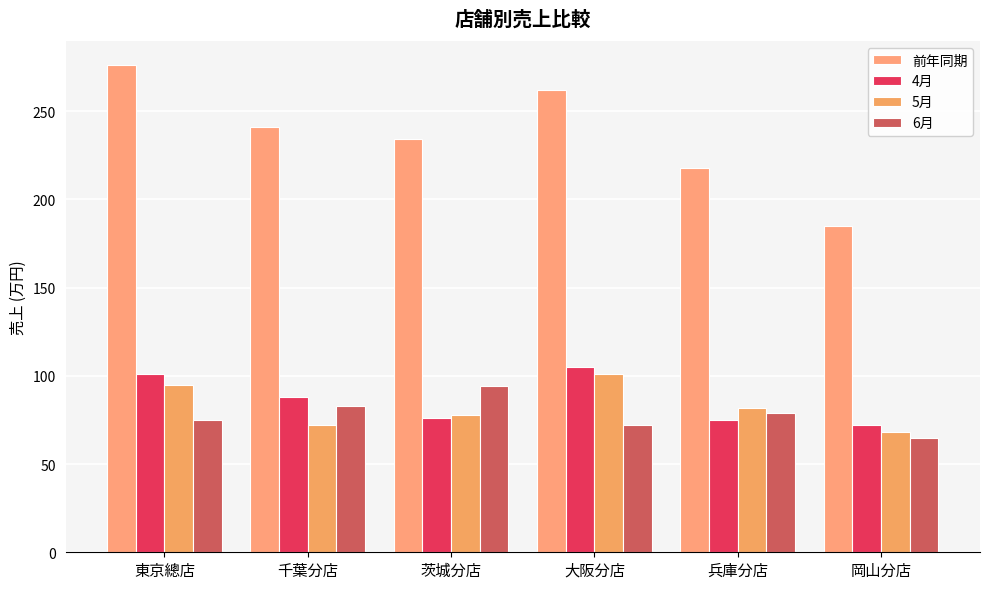

What is the difference between the 5月 values at 岡山分店 and 千葉分店?

4